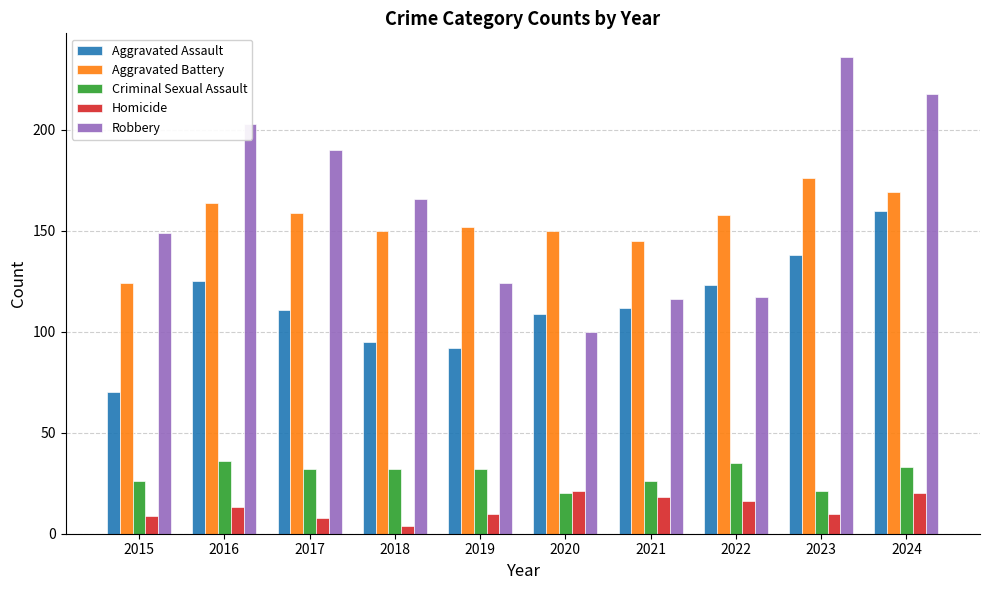

Which label corresponds to the smallest value in the chart?

2018